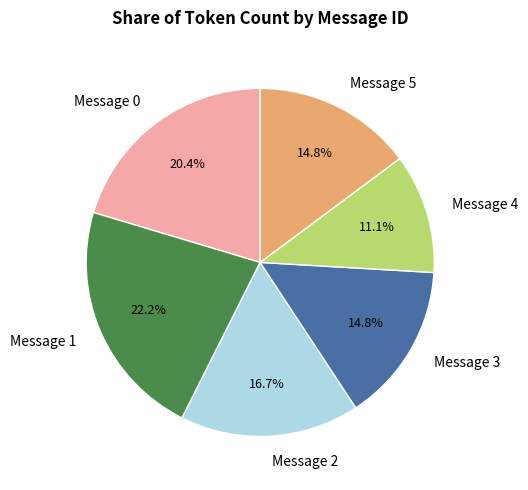

Count the number of slices in the pie.

6